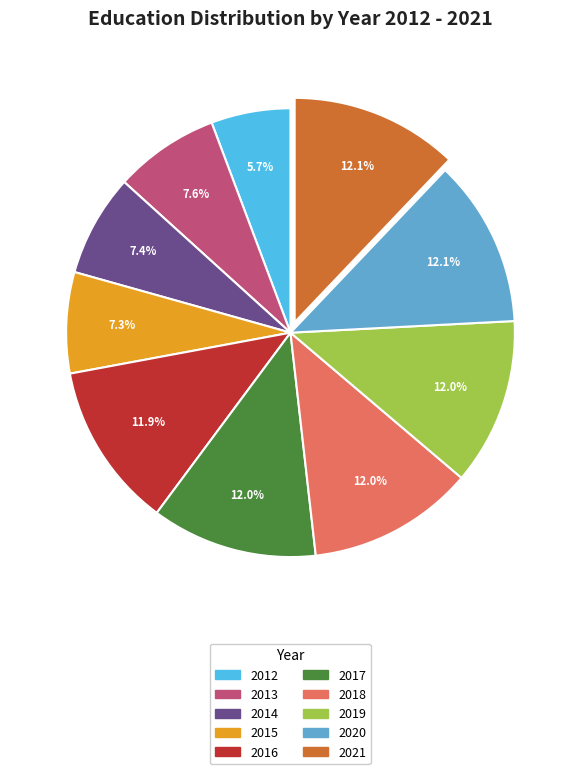

Does 2012 account for over 50% of the chart?

No